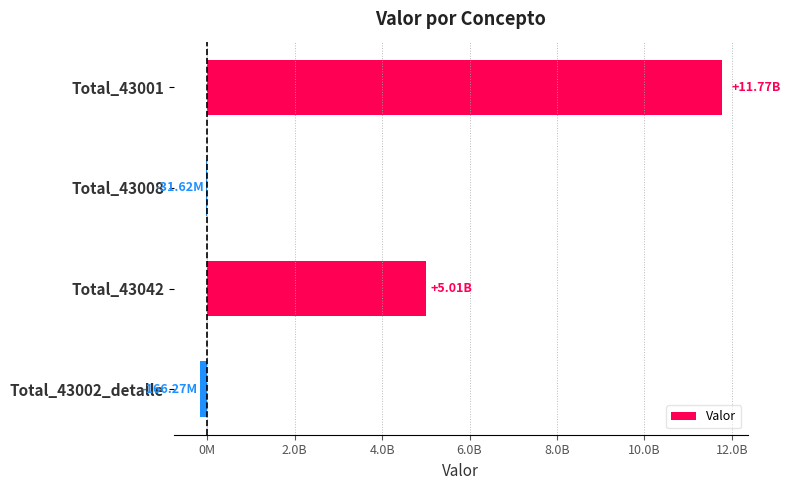

What is the maximum value shown in the chart?

11767166114